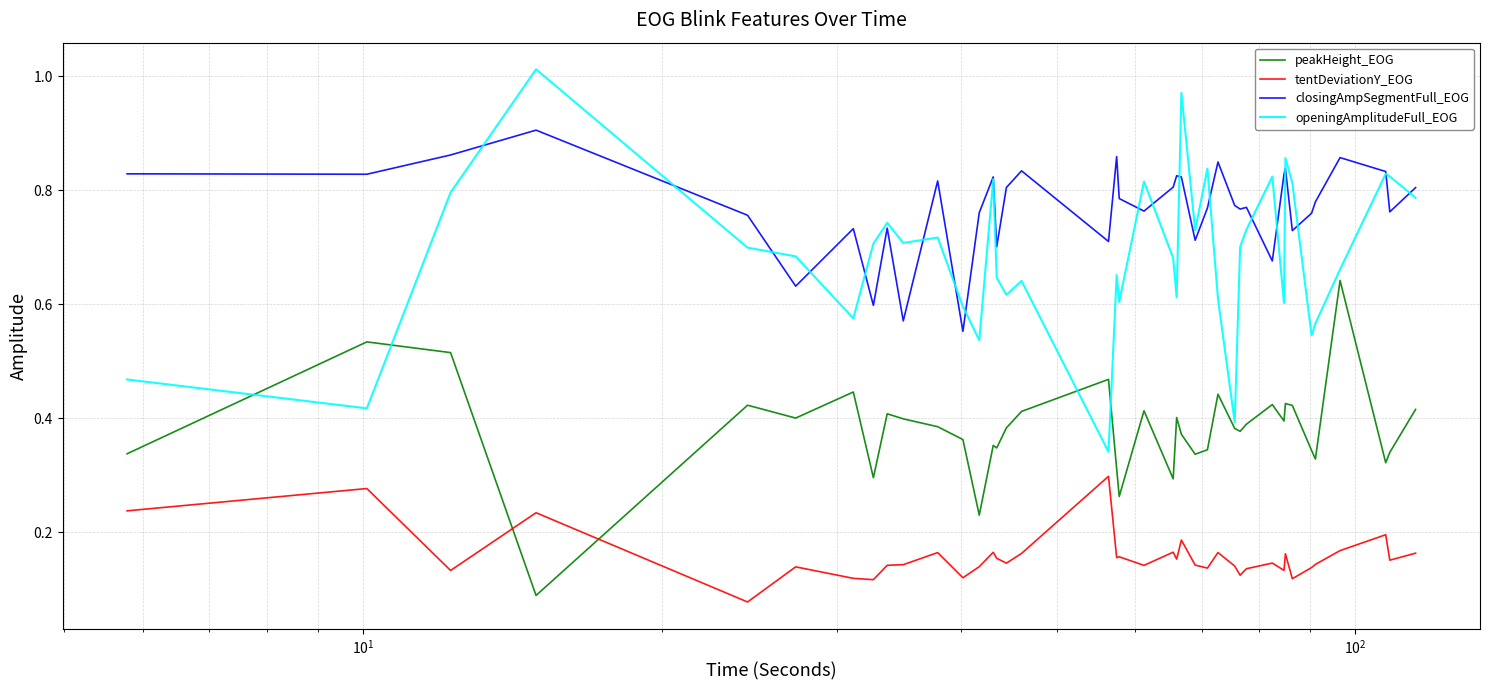

True or false: tentDeviationY_EOG and openingAmplitudeFull_EOG cross at least once.

False